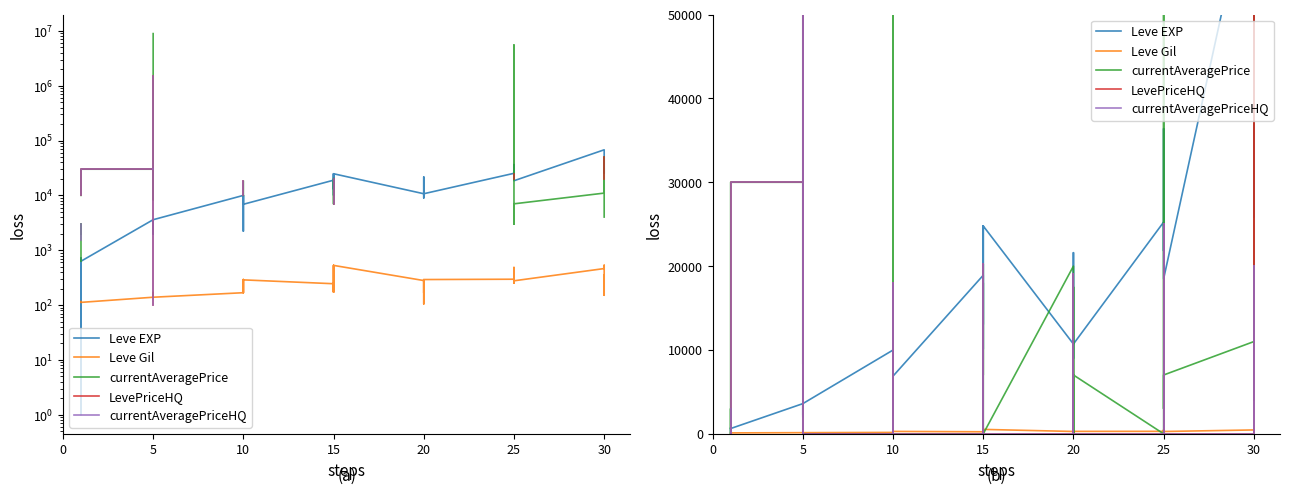

True or false: currentAveragePriceHQ has more than 2 points higher than both neighbors.

True